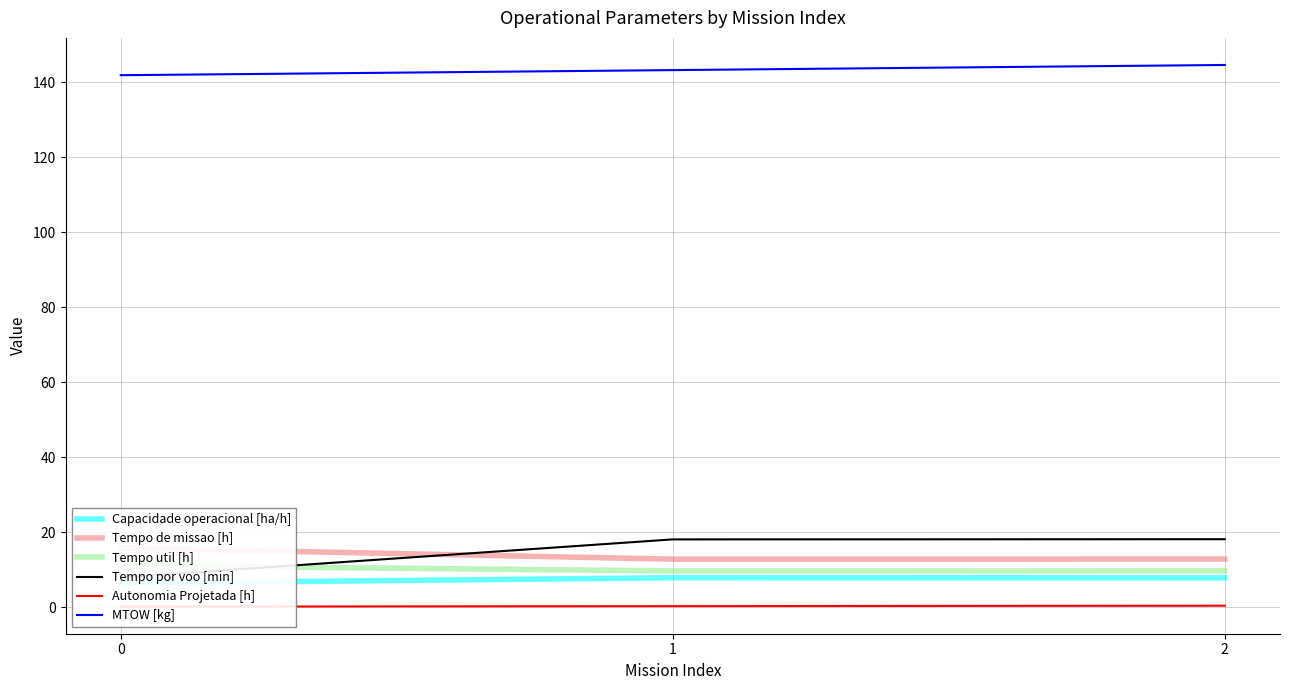

Reading right to left, list all the values displayed in this chart.

Capacidade operacional [ha/h]: 7.8	7.8	6.3
Tempo de missao [h]: 12.8	12.8	15.8
Tempo util [h]: 9.7	9.6	11.1
Tempo por voo [min]: 18.1	18.1	7.9
Autonomia Projetada [h]: 0.4	0.2	0.1
MTOW [kg]: 144.5	143.2	141.8